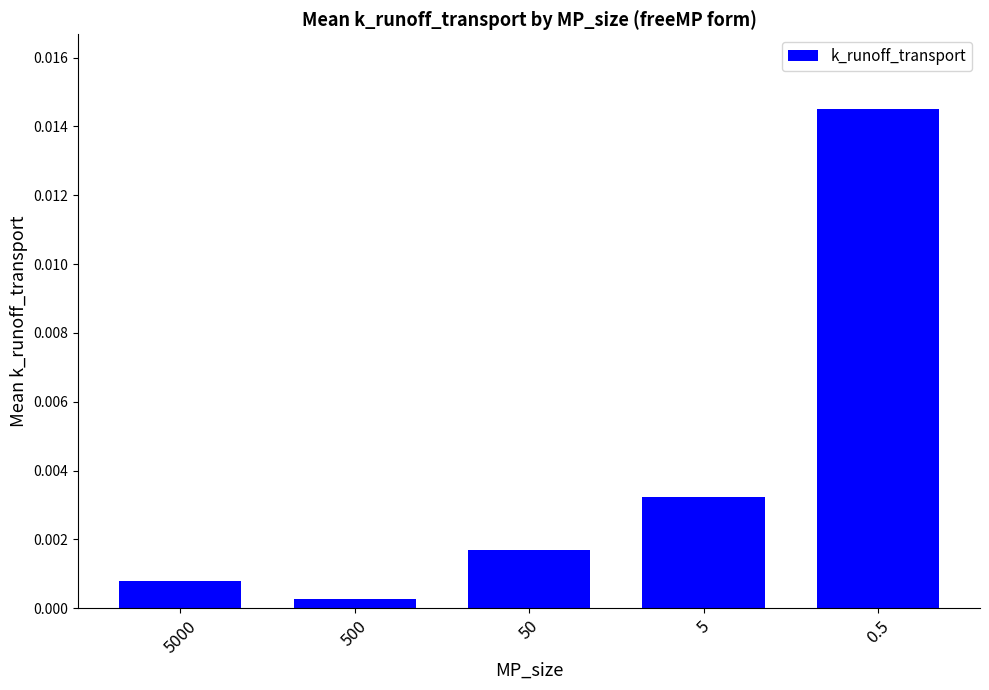

Are the bars grouped side by side (vs. stacked)?

No